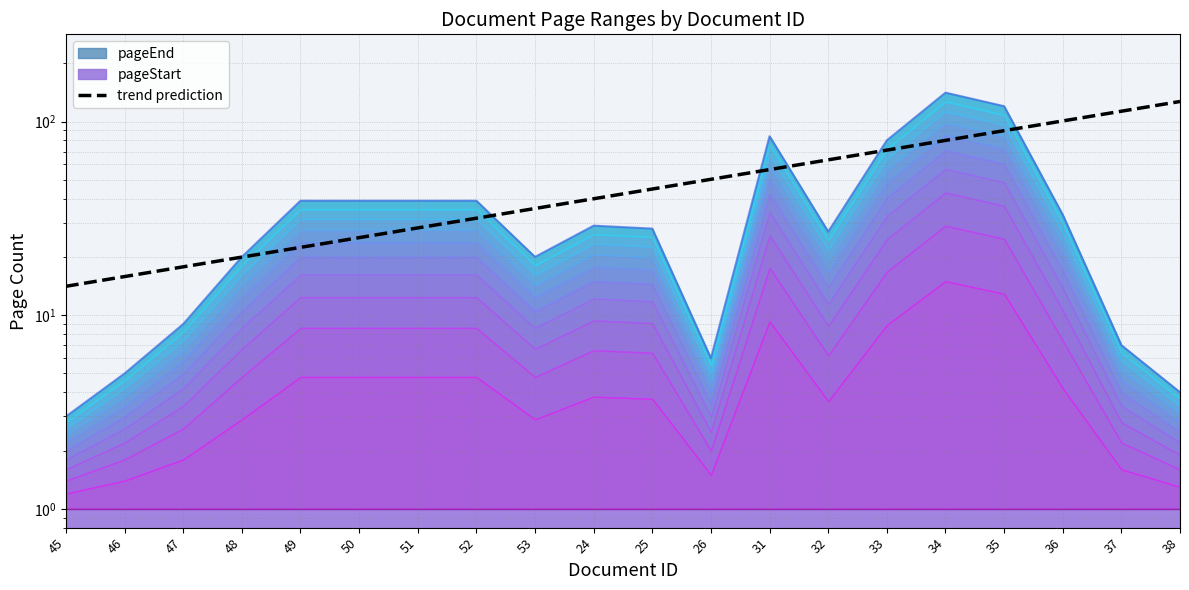

What is the greatest value displayed?

126.9